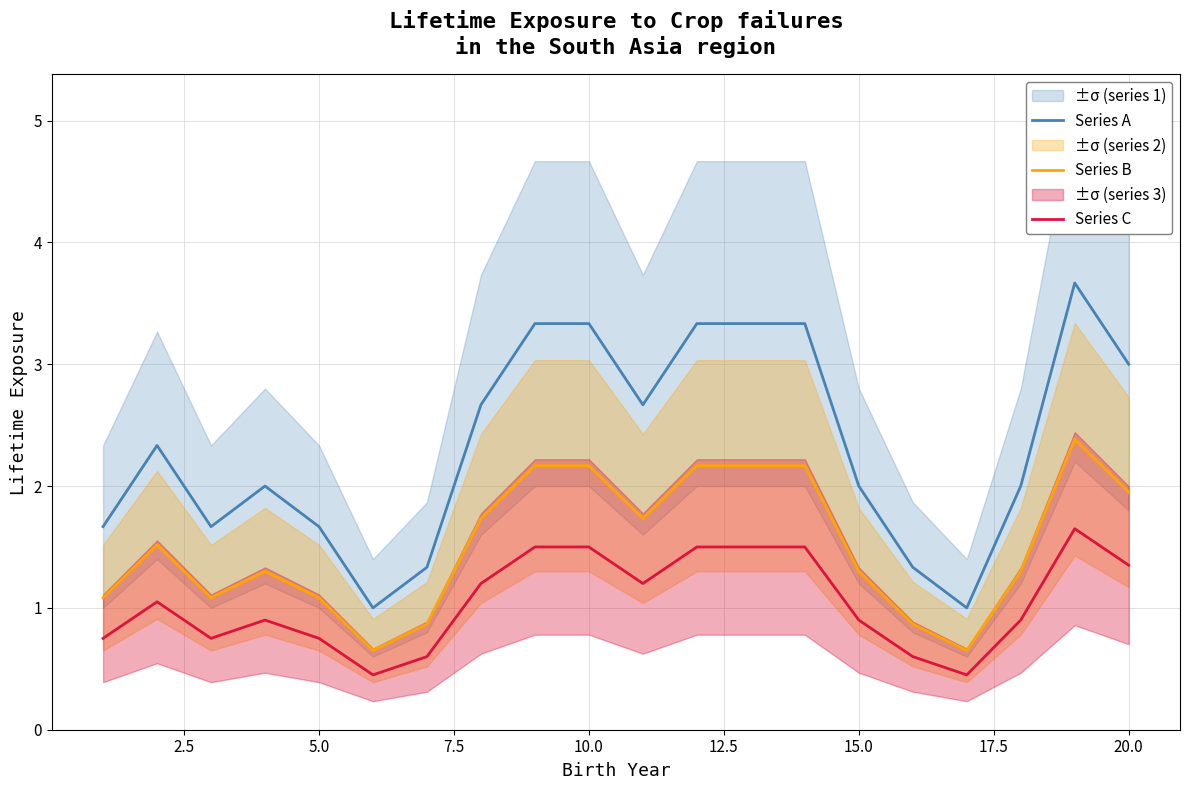

Is this an area chart (filled region under the line)?

No